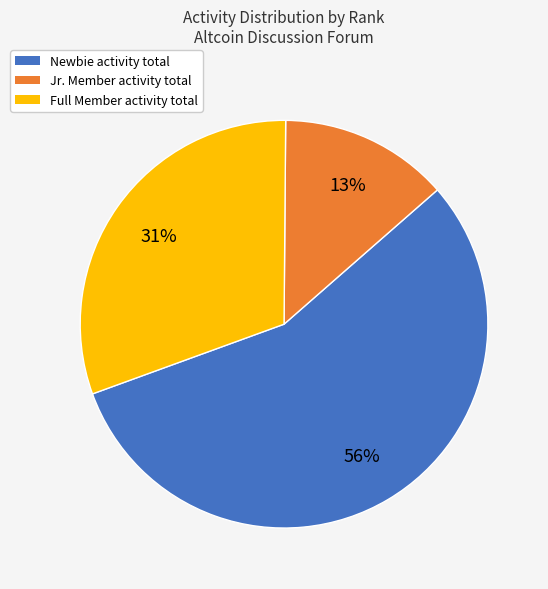

Is there a majority slice in this chart?

Yes